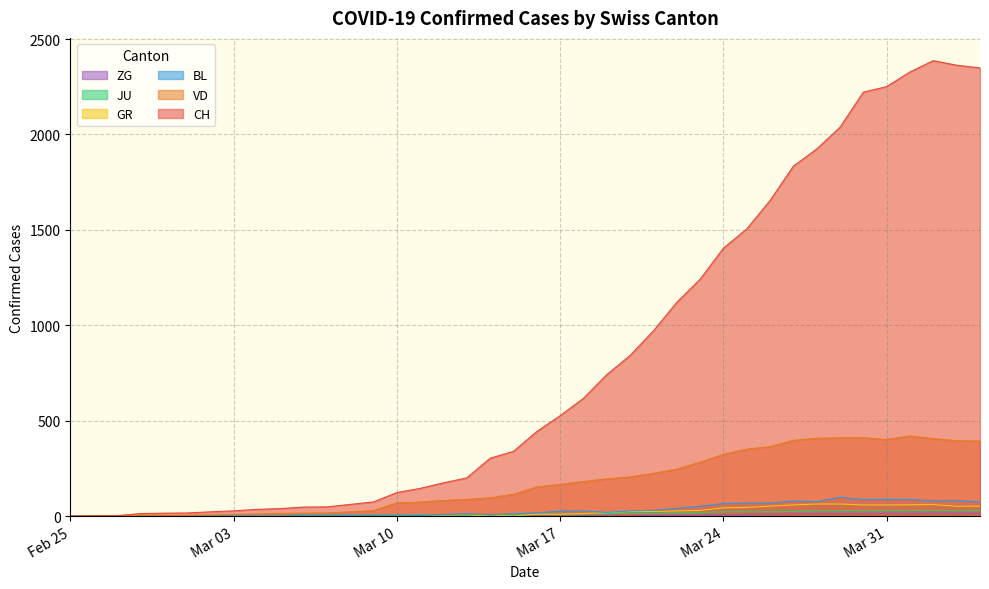

What is the maximum value shown in the chart?

2387